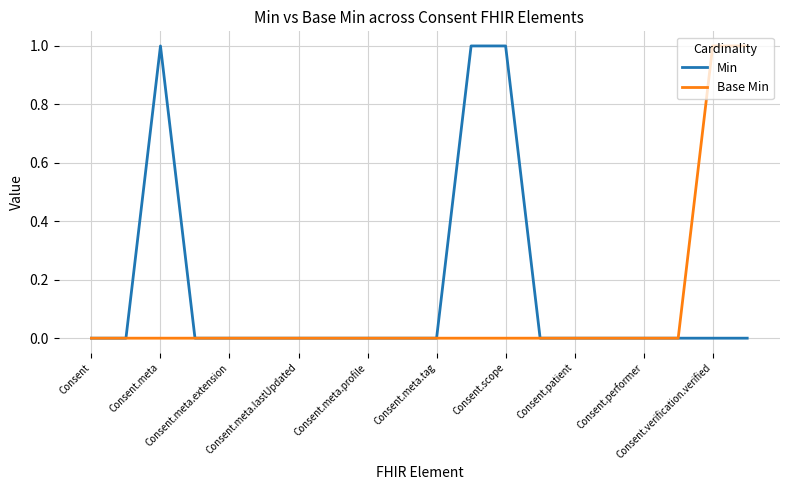

Which series has the largest total across all categories?

Min